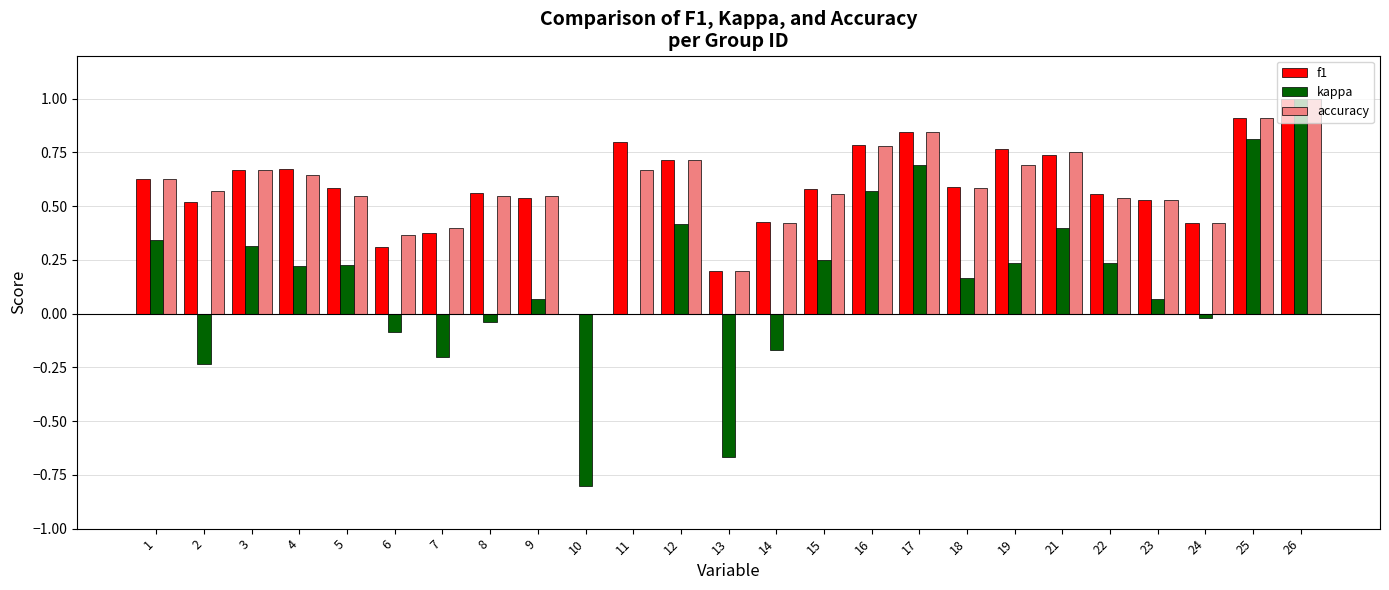

What is the maximum value for accuracy?

1.0